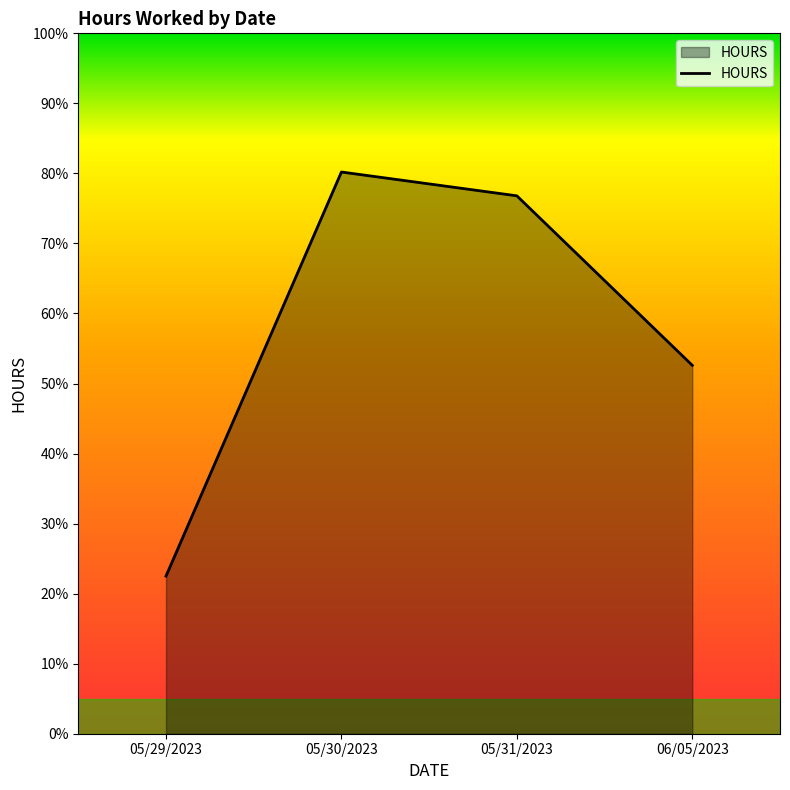

Which label corresponds to the largest value in the chart?

05/30/2023